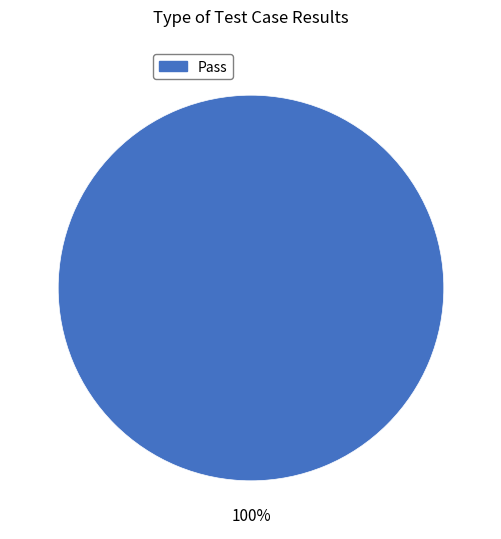

Count the number of slices in the pie.

1